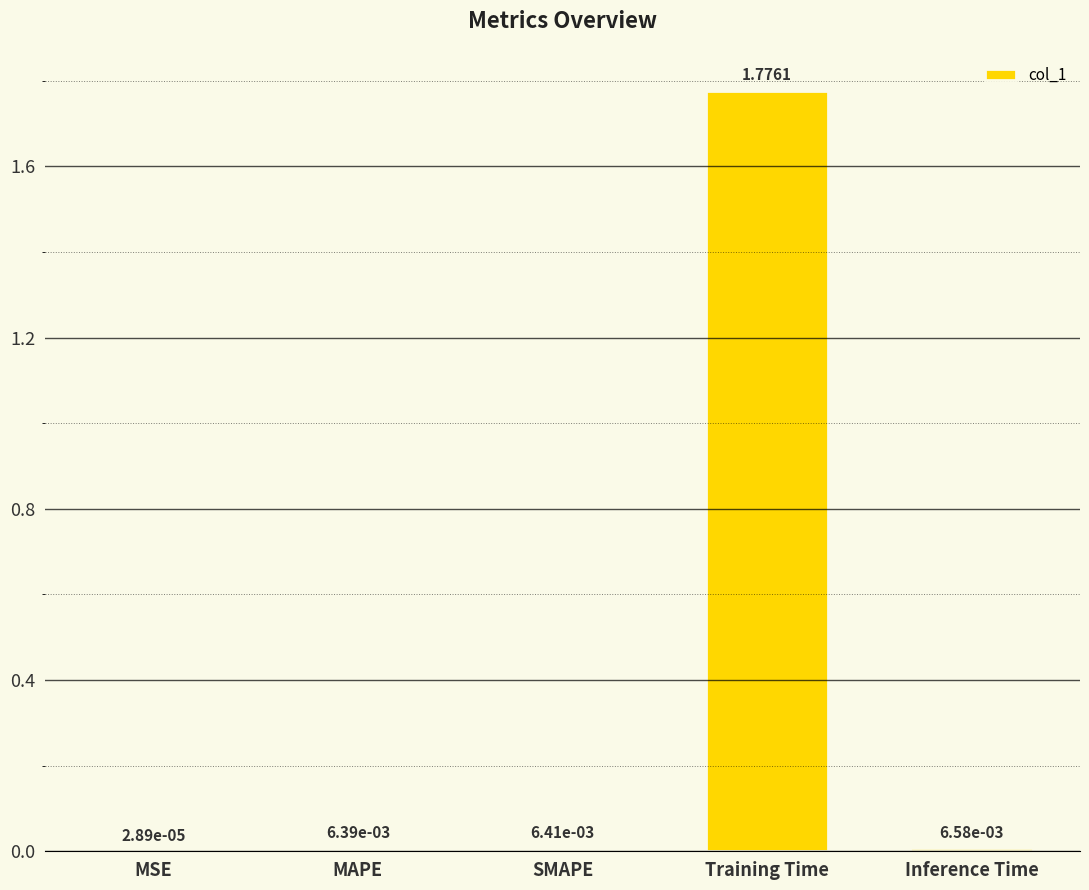

Which category has the highest value across all series?

Training Time